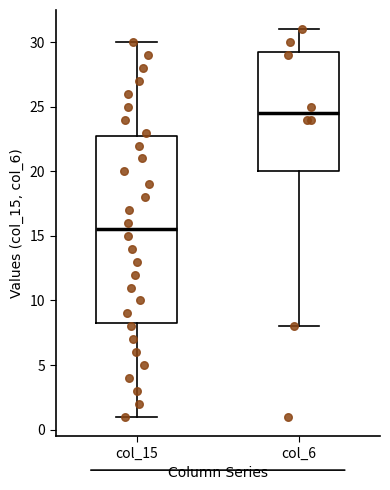

Comparing the boxes themselves (not the whiskers), which one is the tallest?

col_15